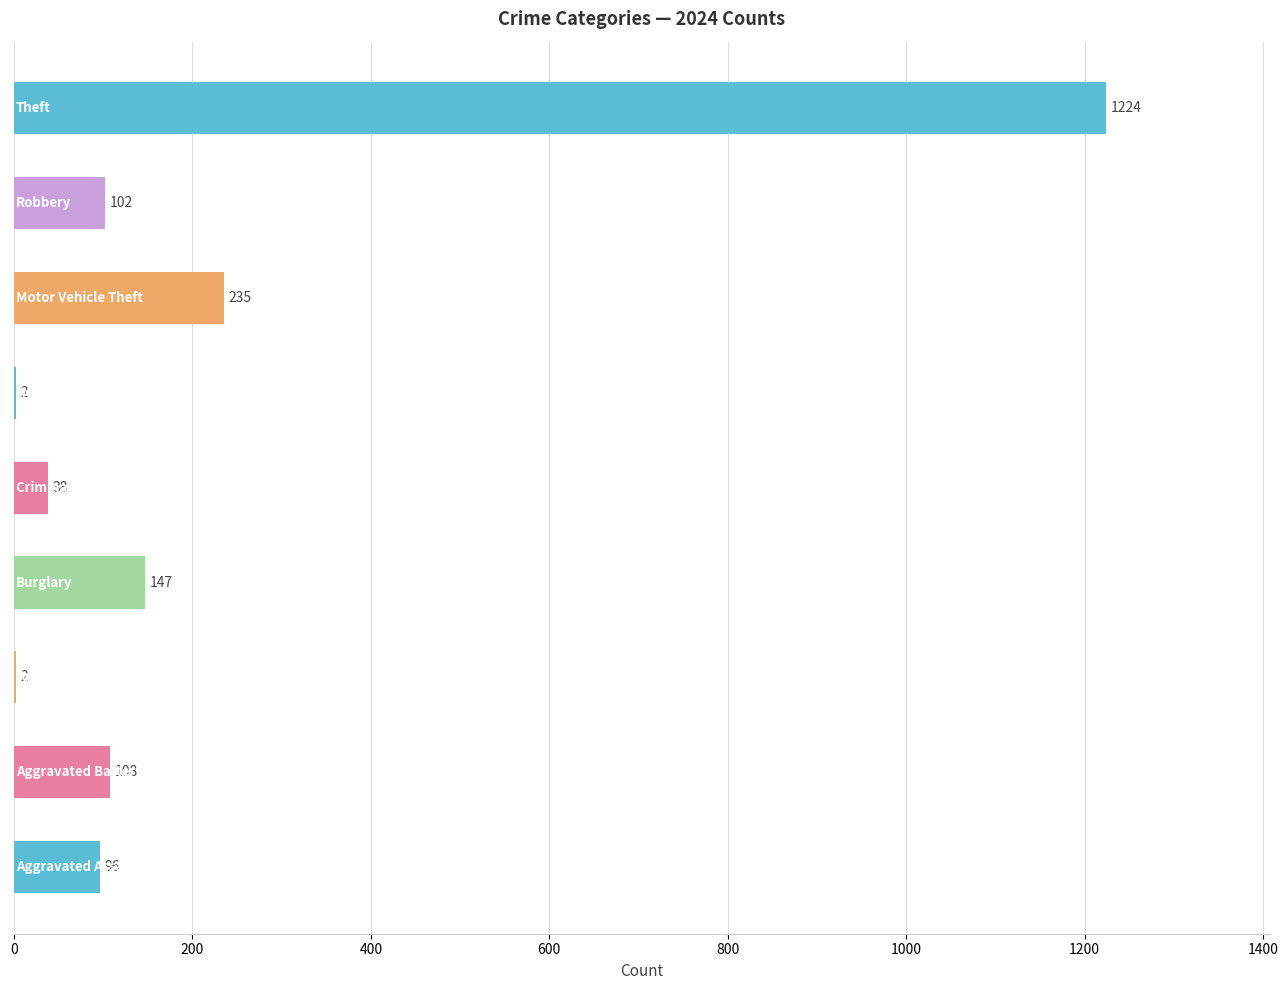

How many data points does each series have?

9